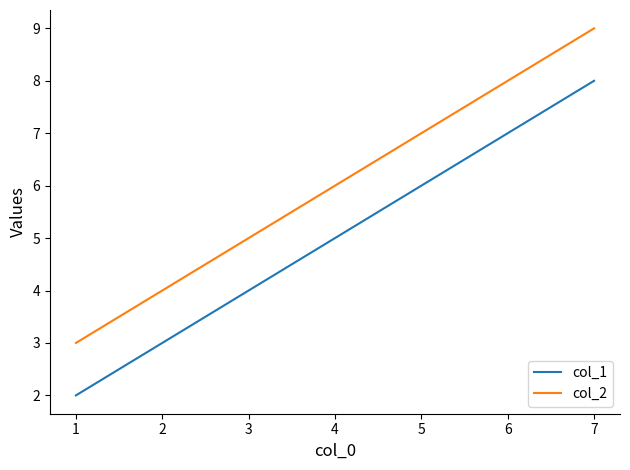

Is it true that col_1 equals 5 at 4?

True